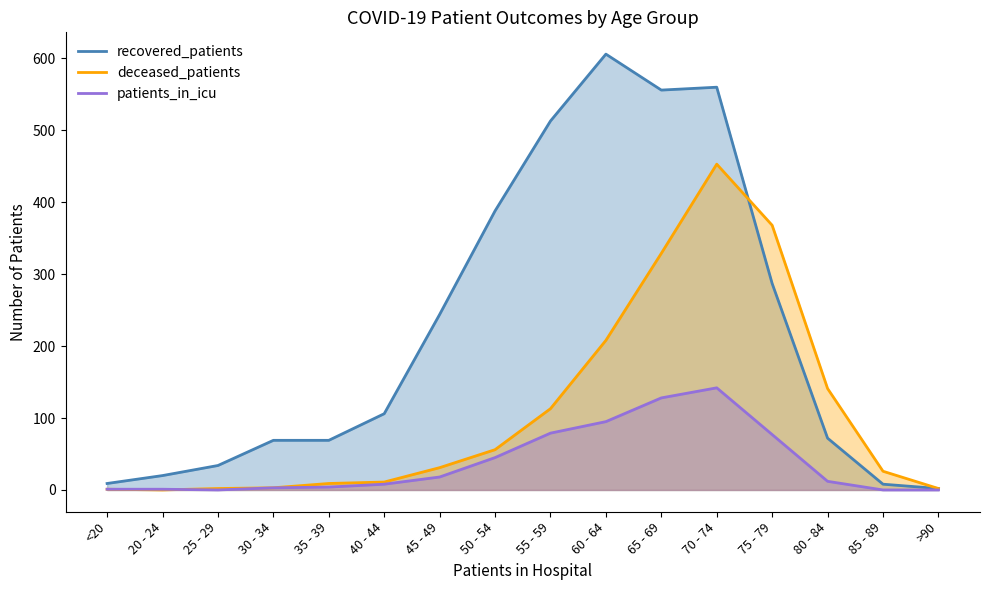

What is the total value across all series at <20?

11